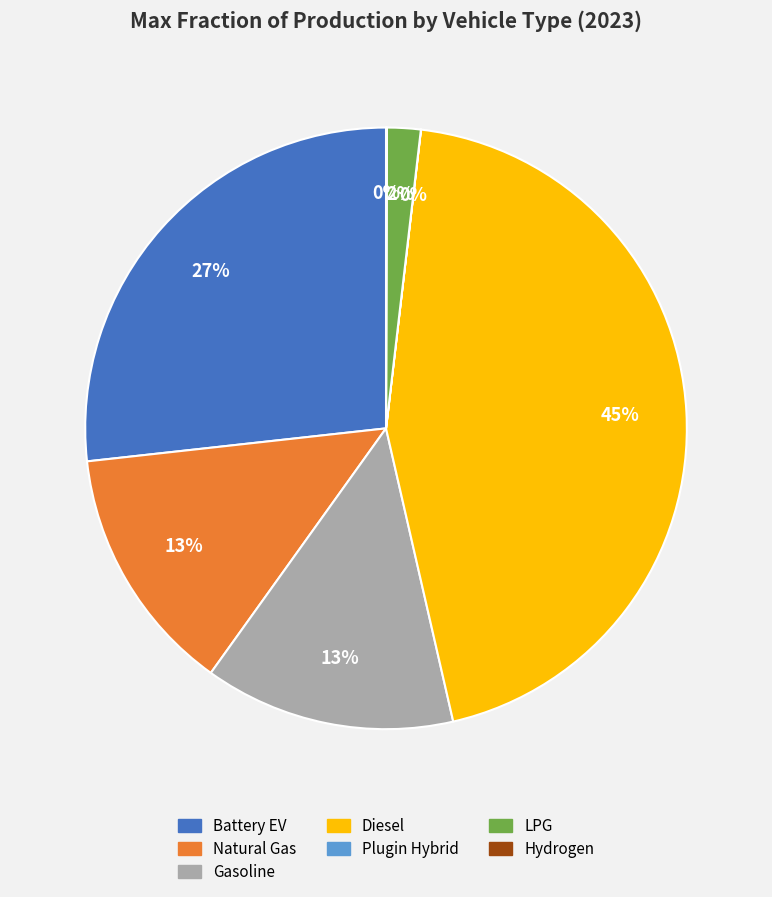

Is the sum of LPG vehicle and diesel vehicle greater than half?

No